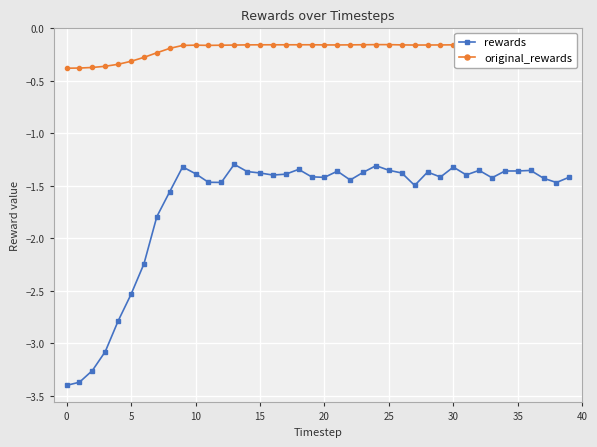

What is the sum of all rewards values?

-67.0